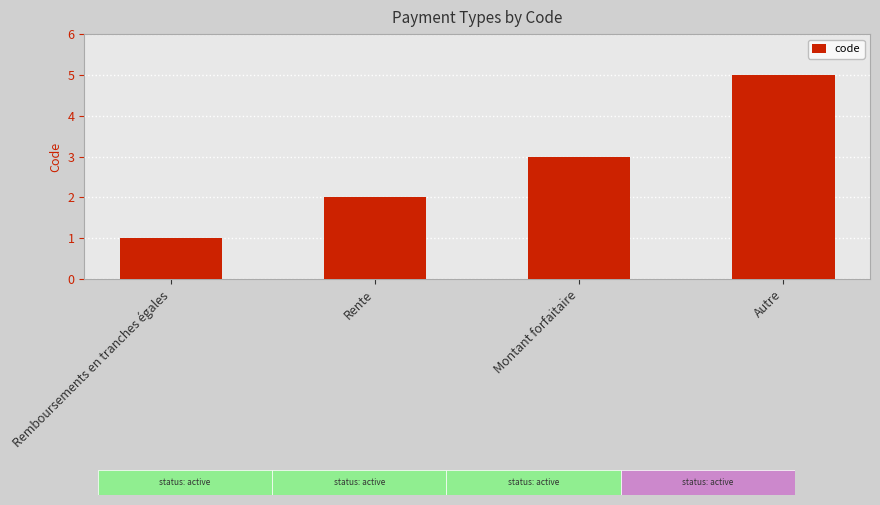

What is the value of the 1st bar from the left?

1